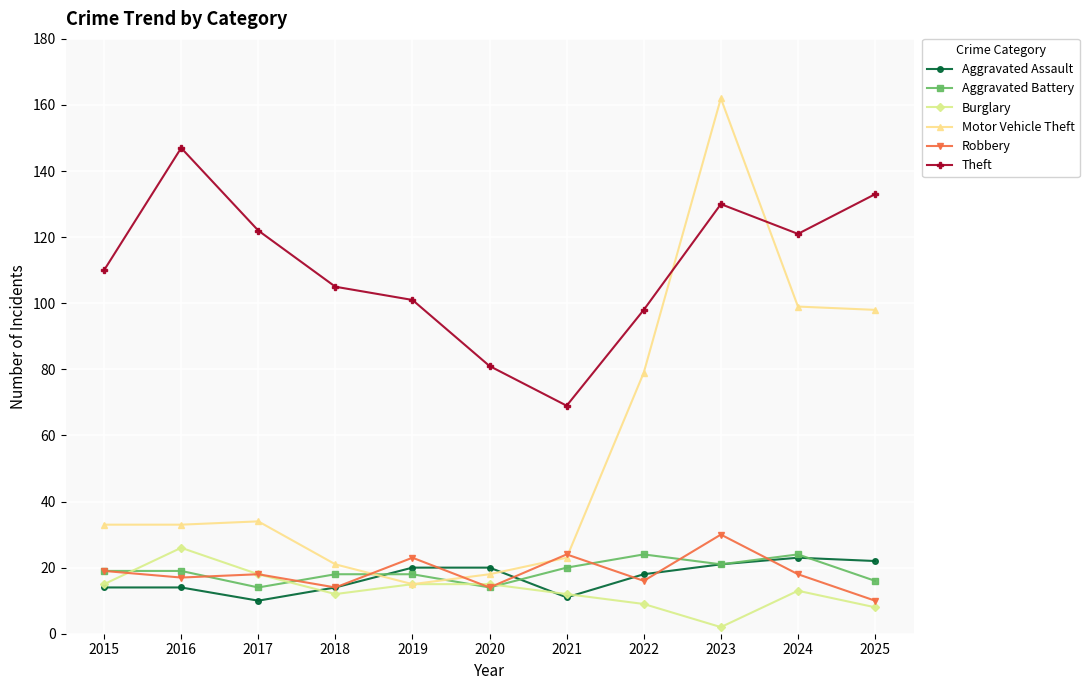

What is the highest value of the Theft series?

147